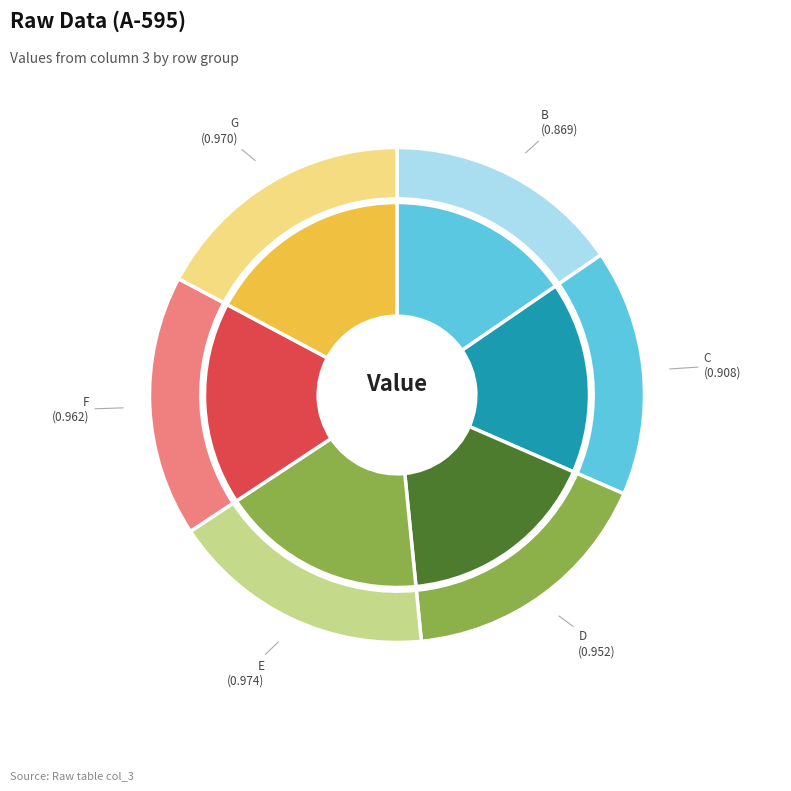

Which has a higher value, F or C?

F